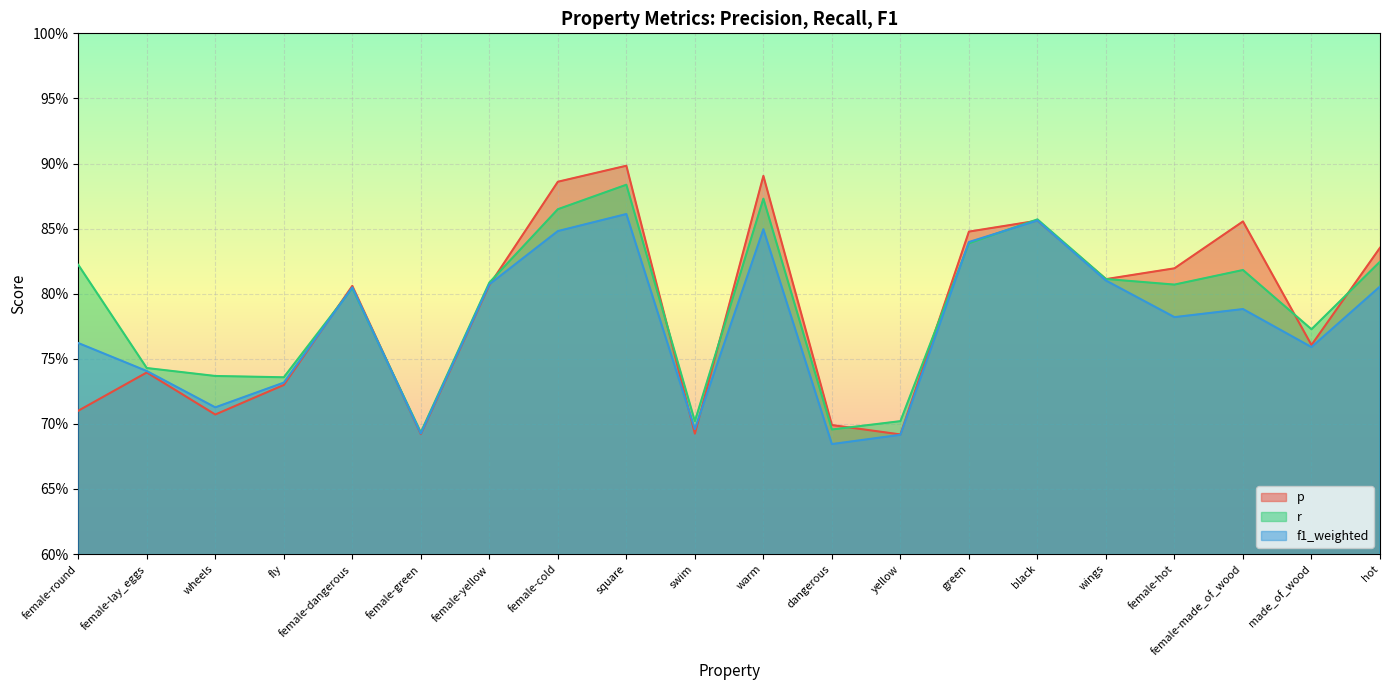

What is the label of the 17th point from the right?

fly